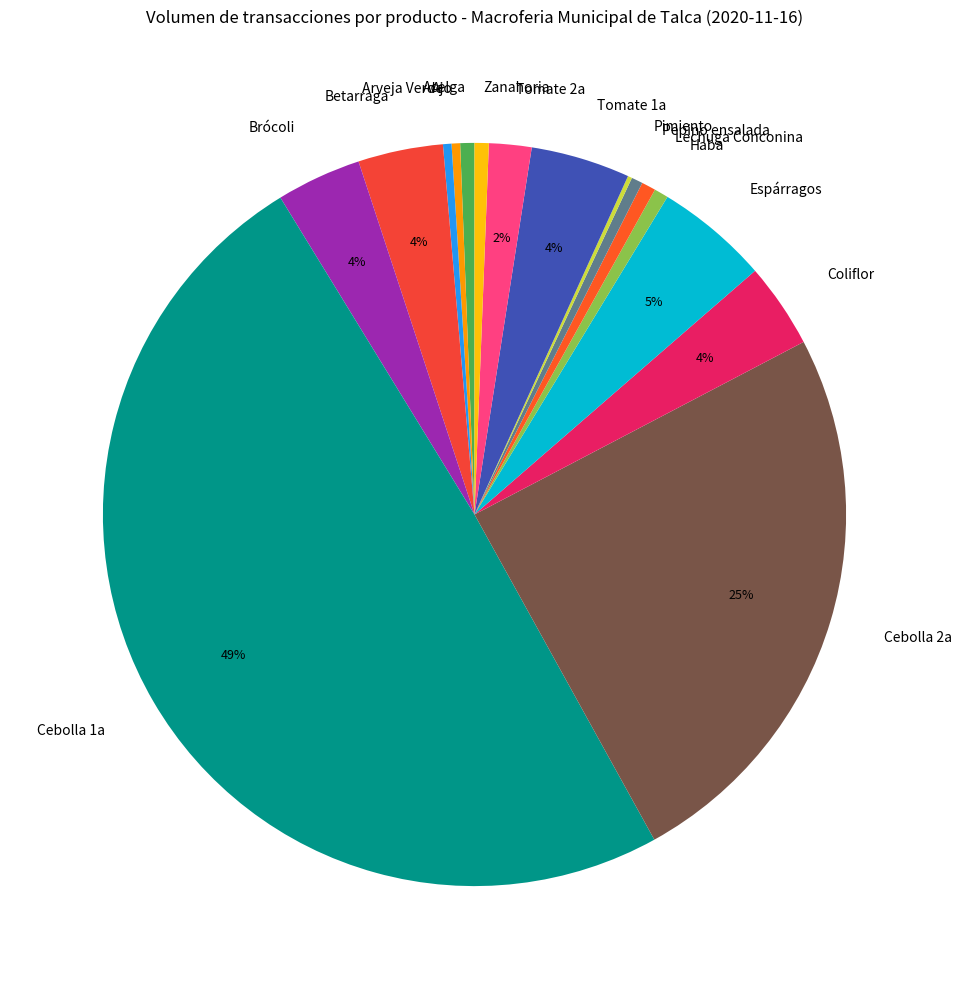

To the nearest percent, what is the difference between the Tomate 1a and Tomate 2a slice percentages?

2%